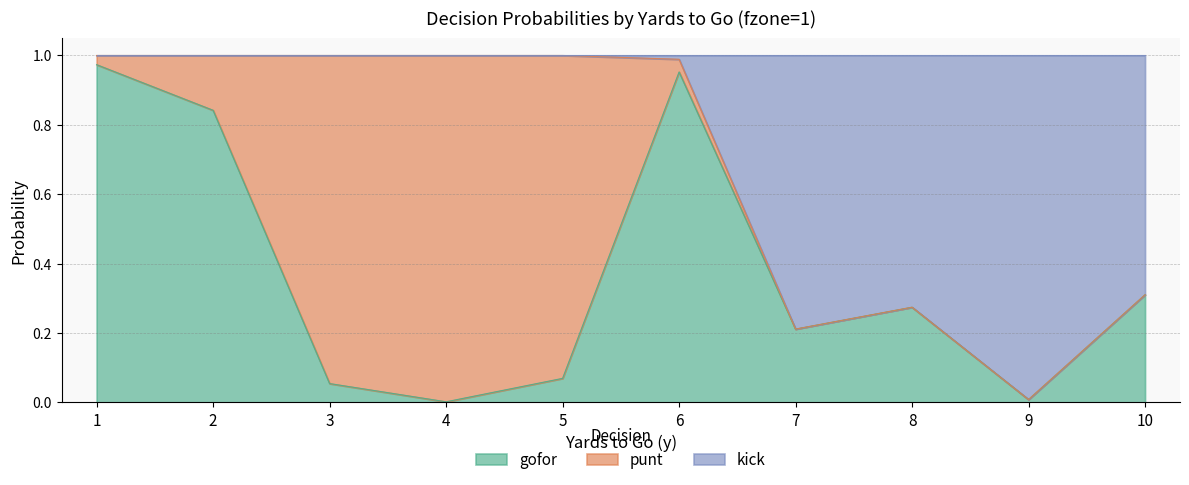

What is the sum of the gofor values at 10 and 5?

0.4